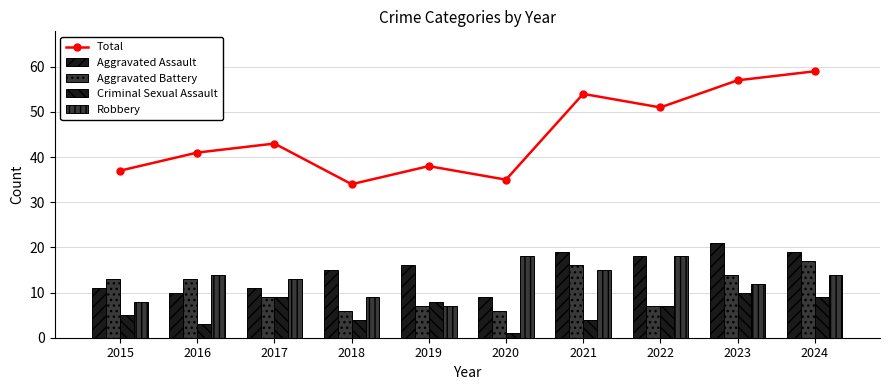

How many groups of bars are there?

10